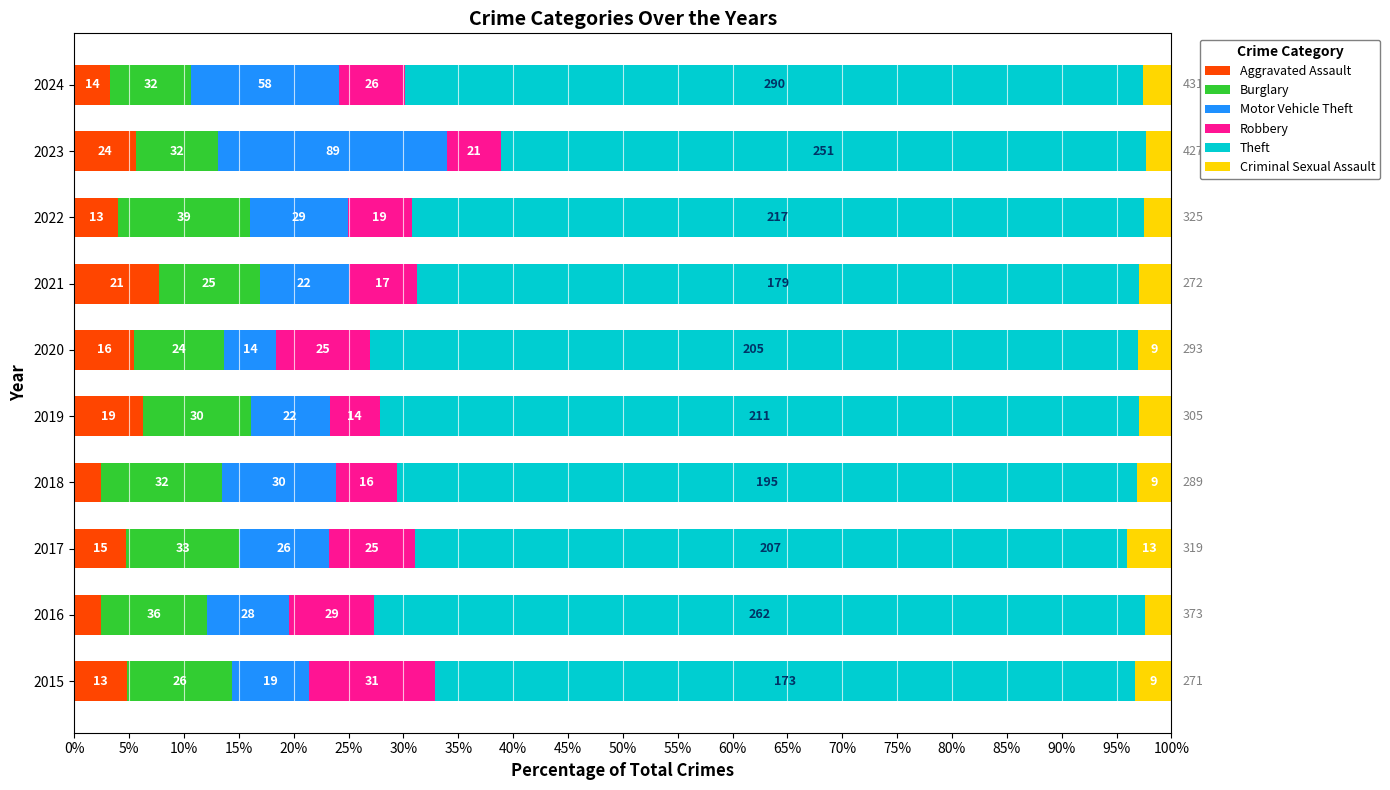

What are all the series names shown in the legend?

Aggravated Assault, Burglary, Motor Vehicle Theft, Robbery, Theft, Criminal Sexual Assault